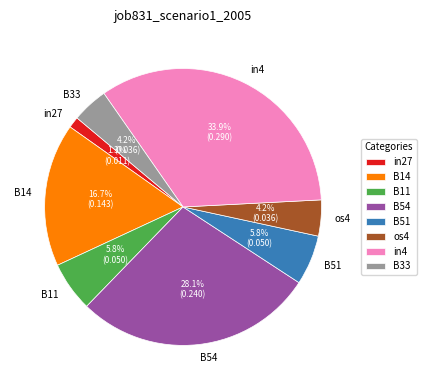

The B54 slice represents 39% of the pie. True or false?

False